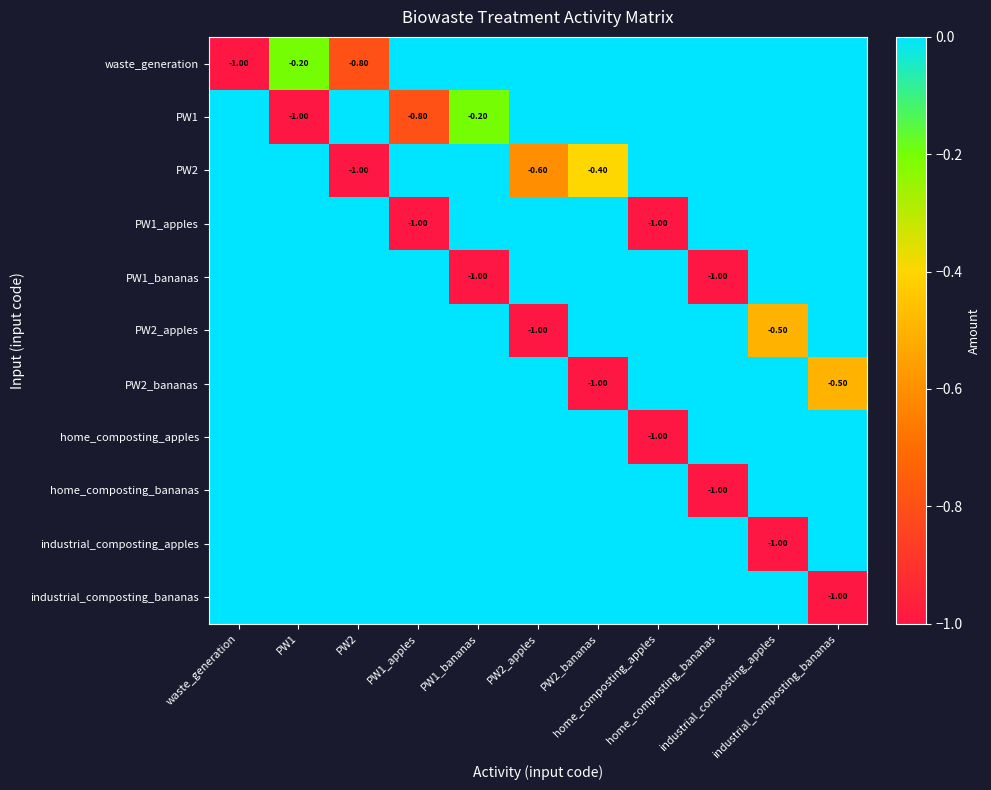

At which label does PW1_bananas reach its peak?

waste_generation